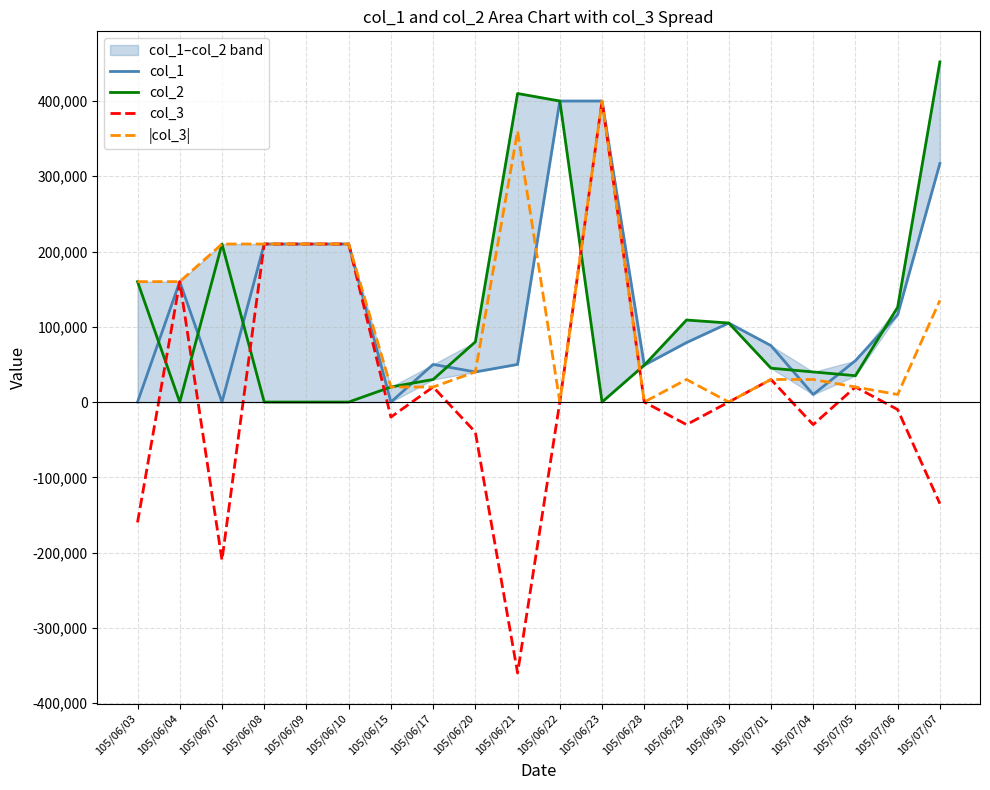

Where do col_2 and |col_3| first cross each other?

105/06/22 and 105/06/23